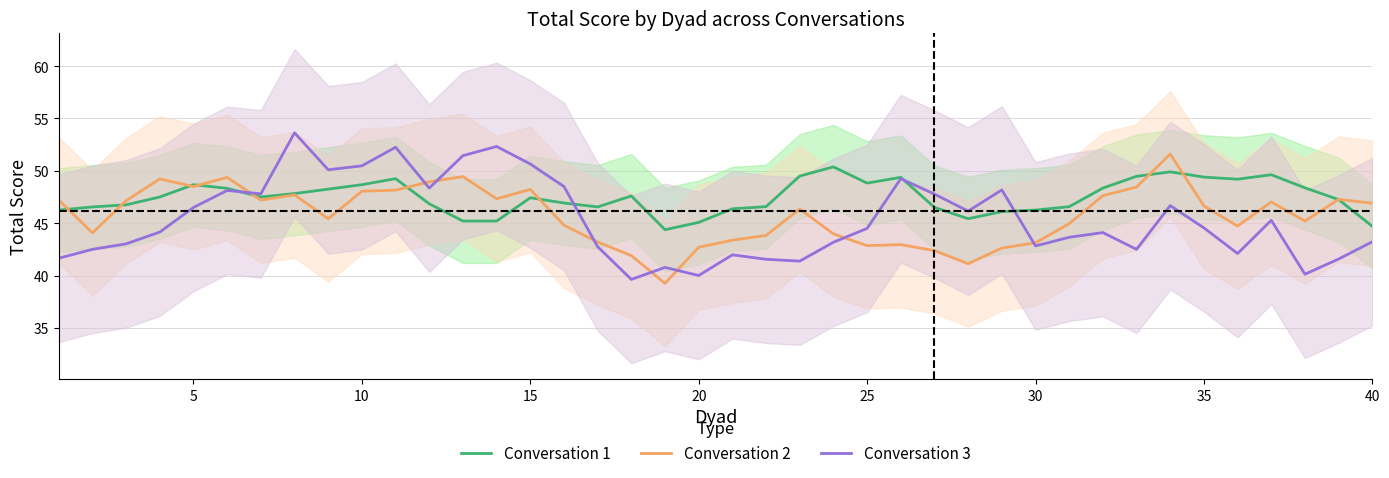

What is the highest value of the Conversation 2 series?

51.6